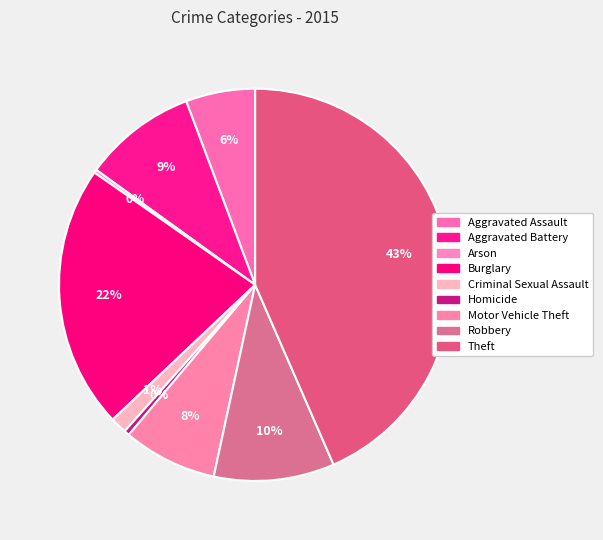

Which has a higher value, Aggravated Assault or Motor Vehicle Theft?

Motor Vehicle Theft